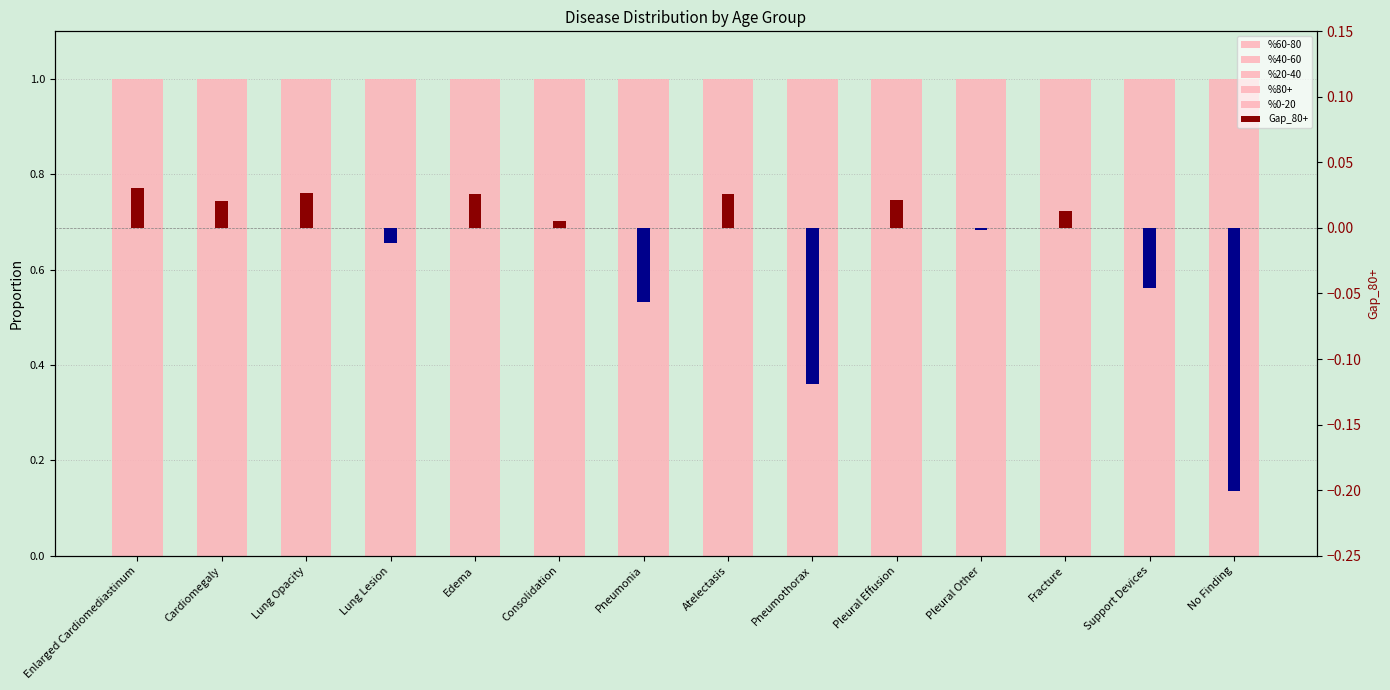

Reading left to right, transcribe all the data shown in this chart.

%60-80: Enlarged Cardiomediastinum=0.4	Cardiomegaly=0.4	Lung Opacity=0.4	Lung Lesion=0.4	Edema=0.4	Consolidation=0.4	Pneumonia=0.4	Atelectasis=0.4	Pneumothorax=0.4	Pleural Effusion=0.4	Pleural Other=0.4	Fracture=0.4	Support Devices=0.4	No Finding=0.3
%40-60: Enlarged Cardiomediastinum=0.3	Cardiomegaly=0.3	Lung Opacity=0.3	Lung Lesion=0.3	Edema=0.3	Consolidation=0.3	Pneumonia=0.3	Atelectasis=0.3	Pneumothorax=0.3	Pleural Effusion=0.3	Pleural Other=0.3	Fracture=0.3	Support Devices=0.3	No Finding=0.4
%20-40: Enlarged Cardiomediastinum=0.1	Cardiomegaly=0.1	Lung Opacity=0.1	Lung Lesion=0.2	Edema=0.1	Consolidation=0.1	Pneumonia=0.1	Atelectasis=0.1	Pneumothorax=0.2	Pleural Effusion=0.1	Pleural Other=0.1	Fracture=0.1	Support Devices=0.1	No Finding=0.2
%80+: Enlarged Cardiomediastinum=0.2	Cardiomegaly=0.2	Lung Opacity=0.2	Lung Lesion=0.1	Edema=0.2	Consolidation=0.2	Pneumonia=0.2	Atelectasis=0.2	Pneumothorax=0.1	Pleural Effusion=0.2	Pleural Other=0.2	Fracture=0.2	Support Devices=0.2	No Finding=0.1
%0-20: Enlarged Cardiomediastinum=0.0	Cardiomegaly=0.0	Lung Opacity=0.0	Lung Lesion=0.0	Edema=0.0	Consolidation=0.0	Pneumonia=0.0	Atelectasis=0.0	Pneumothorax=0.0	Pleural Effusion=0.0	Pleural Other=0.0	Fracture=0.0	Support Devices=0.0	No Finding=0.0